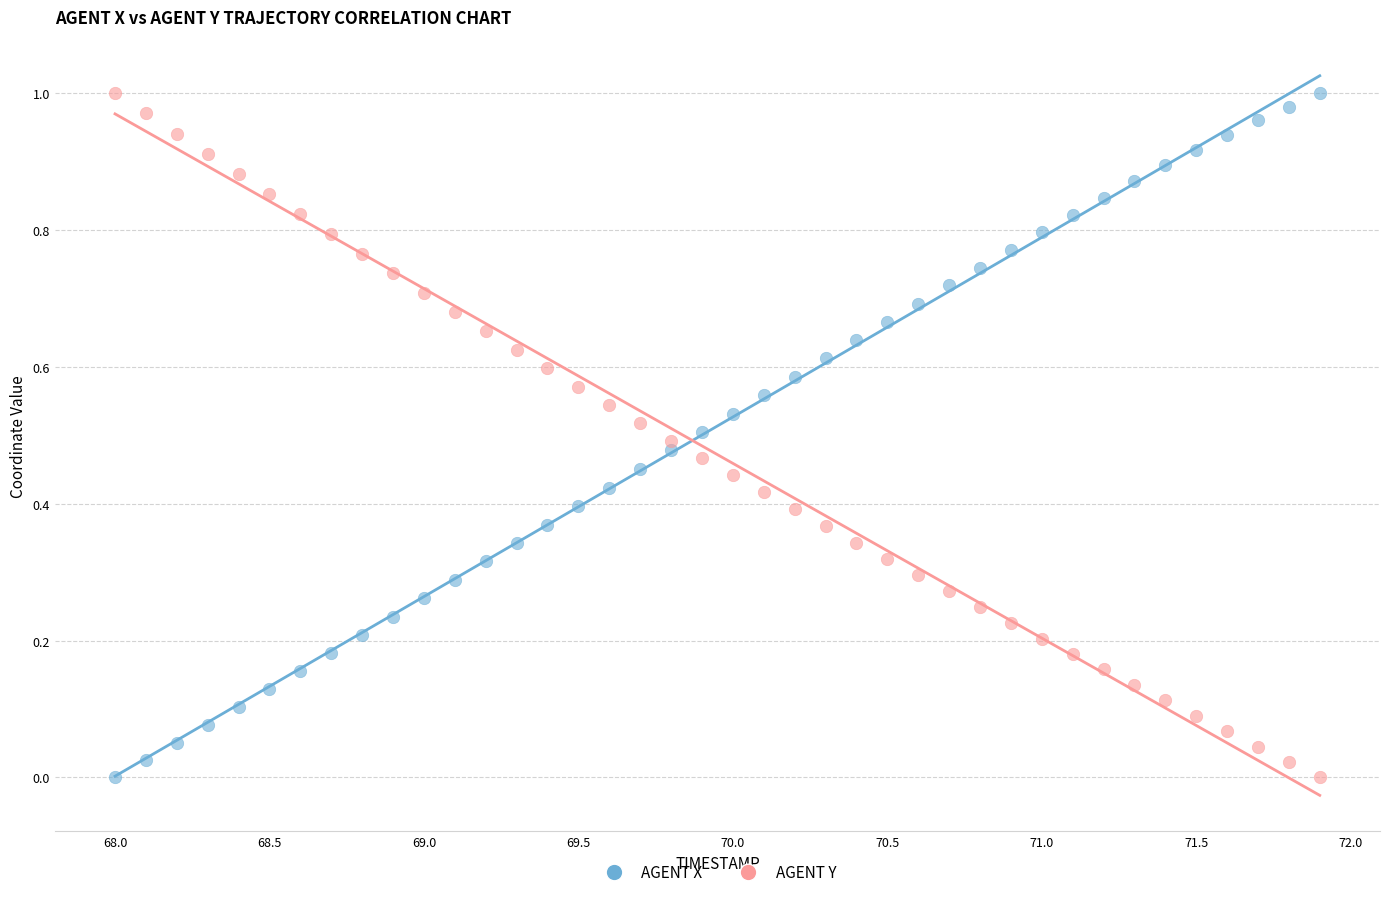

What is the X range (max minus min) for the scatter plot?

3.9